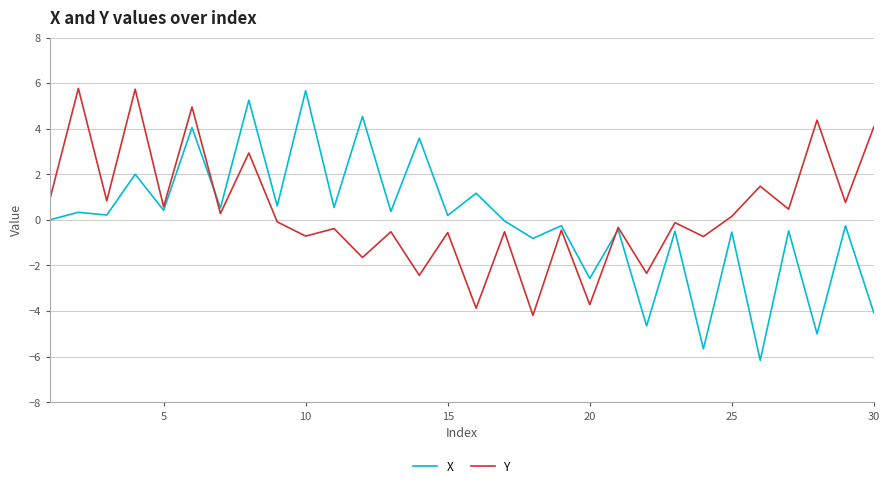

True or false: Y has more than 1 points higher than both neighbors.

True